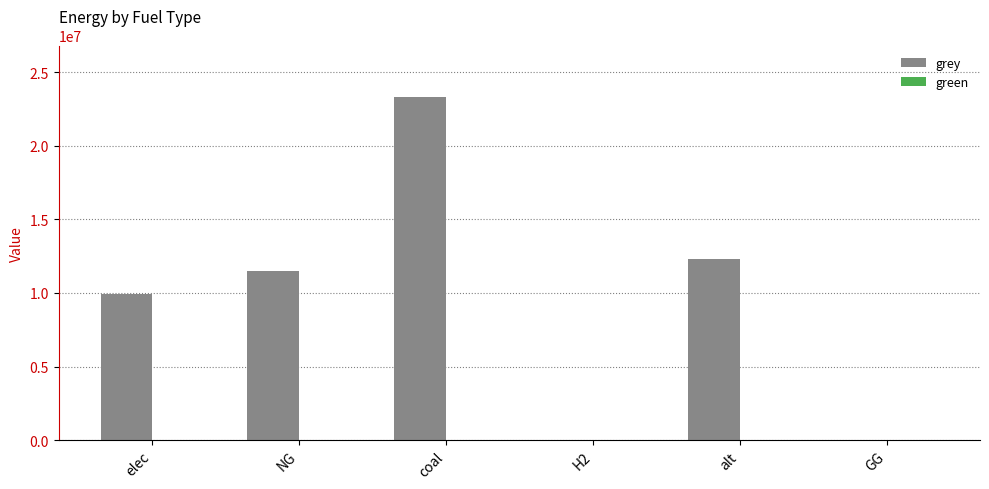

What is the change in value from NG to GG?

-11514734.4